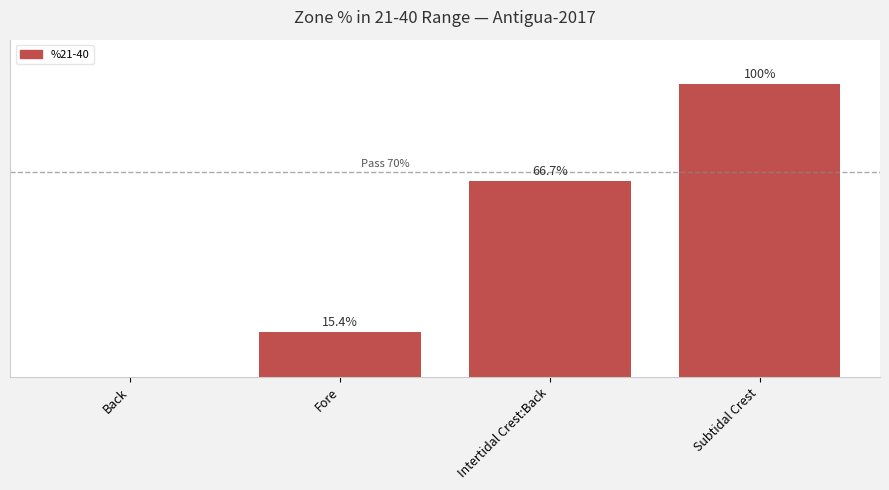

Between Intertidal Crest:Back and Back, which is larger?

Intertidal Crest:Back